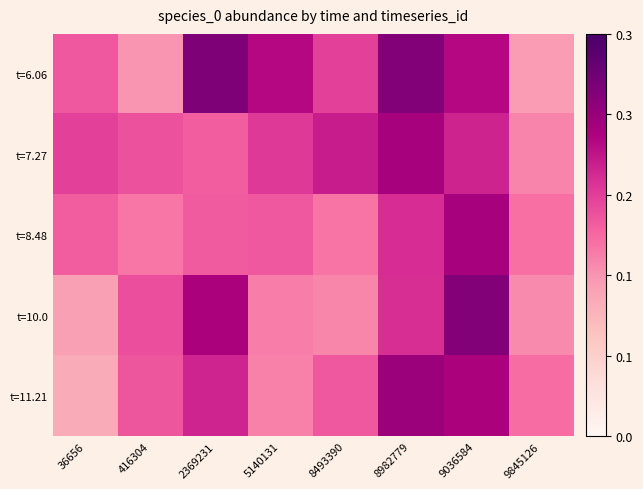

Reading right to left, what are all the values shown in this chart?

t=6.06: 9845126=0.1	9036584=0.3	8982779=0.3	8493390=0.2	5140131=0.3	2369231=0.3	416304=0.1	36656=0.2
t=7.27: 9845126=0.2	9036584=0.2	8982779=0.3	8493390=0.2	5140131=0.2	2369231=0.2	416304=0.2	36656=0.2
t=8.48: 9845126=0.2	9036584=0.3	8982779=0.2	8493390=0.2	5140131=0.2	2369231=0.2	416304=0.2	36656=0.2
t=10.0: 9845126=0.1	9036584=0.3	8982779=0.2	8493390=0.2	5140131=0.2	2369231=0.3	416304=0.2	36656=0.1
t=11.21: 9845126=0.2	9036584=0.3	8982779=0.3	8493390=0.2	5140131=0.2	2369231=0.2	416304=0.2	36656=0.1